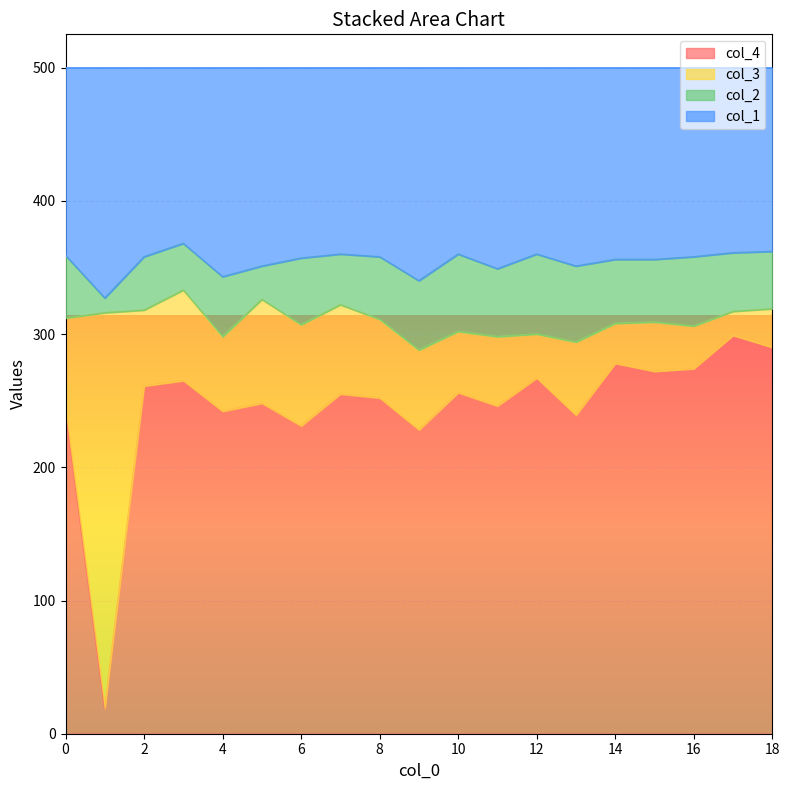

What is the maximum value for col_4?

299